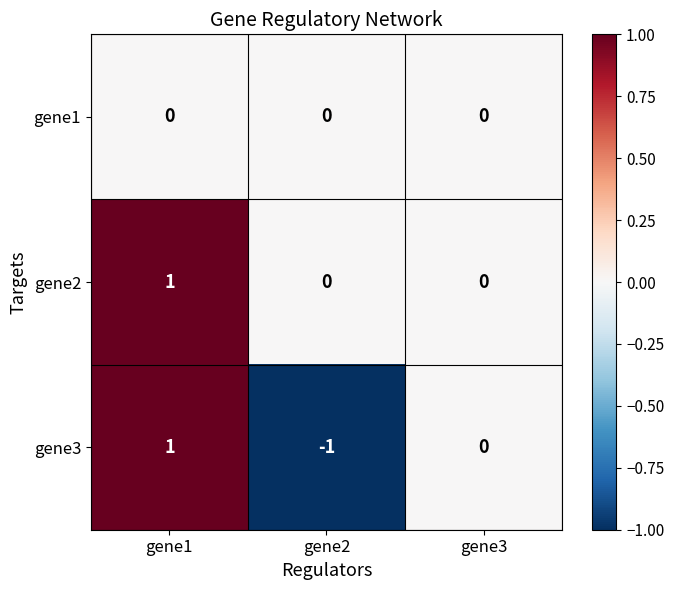

Count the number of categories in the chart.

3